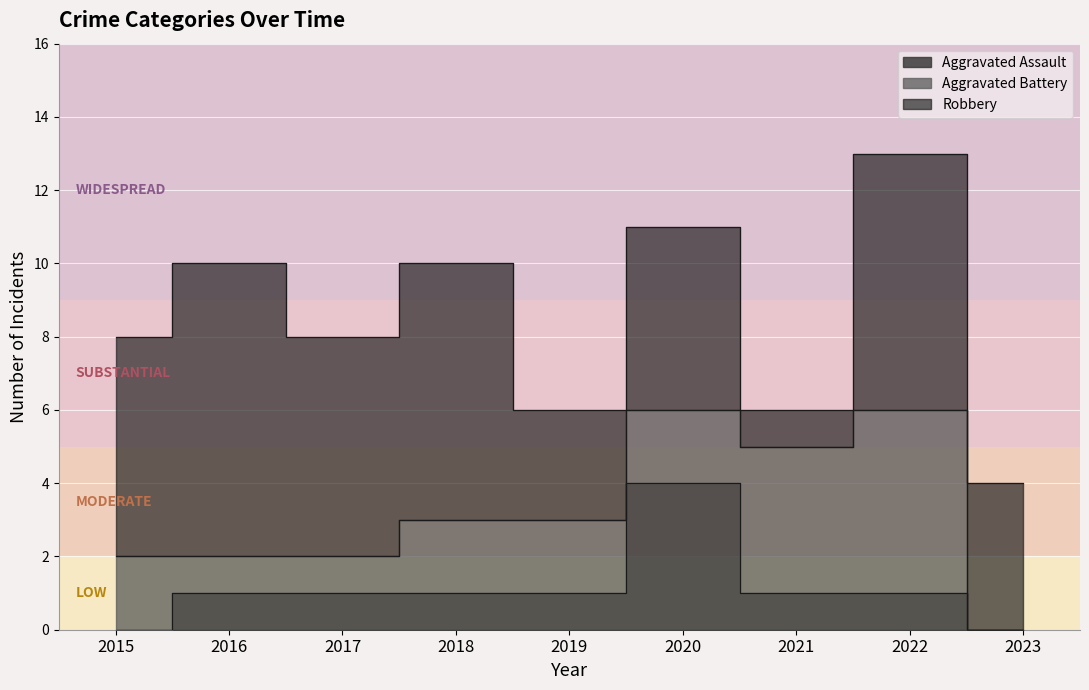

What is the value of the Aggravated Assault point at the 3rd from the left?

1